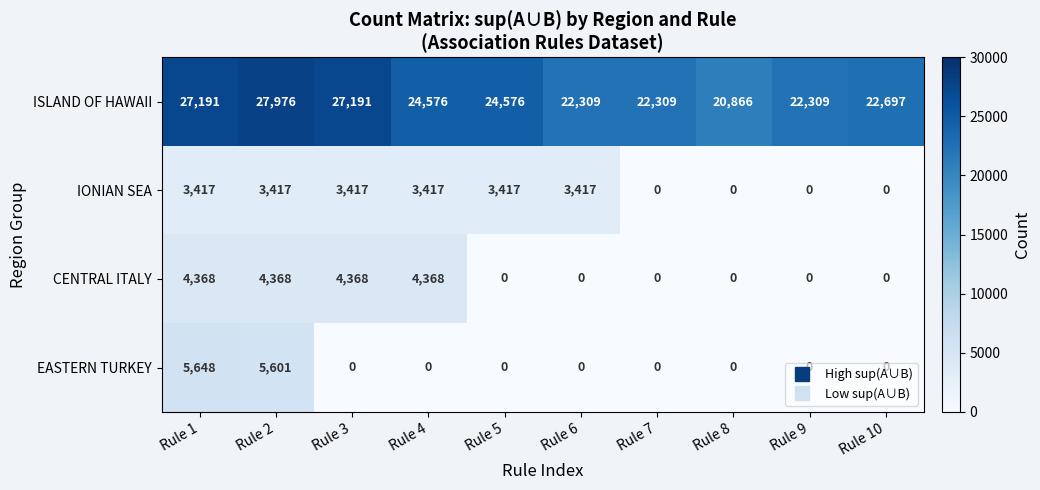

The IONIAN SEA series shows 4755 at Rule 5. True or false?

False